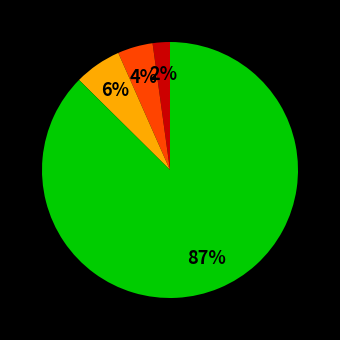

To the nearest percent, what is the average slice percentage?

25%